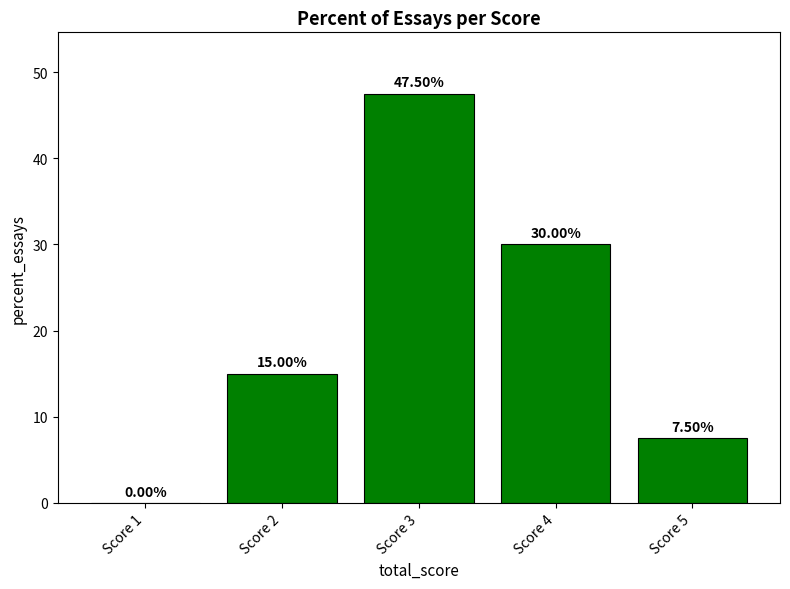

Between Score 1 and Score 3, which is larger?

Score 3